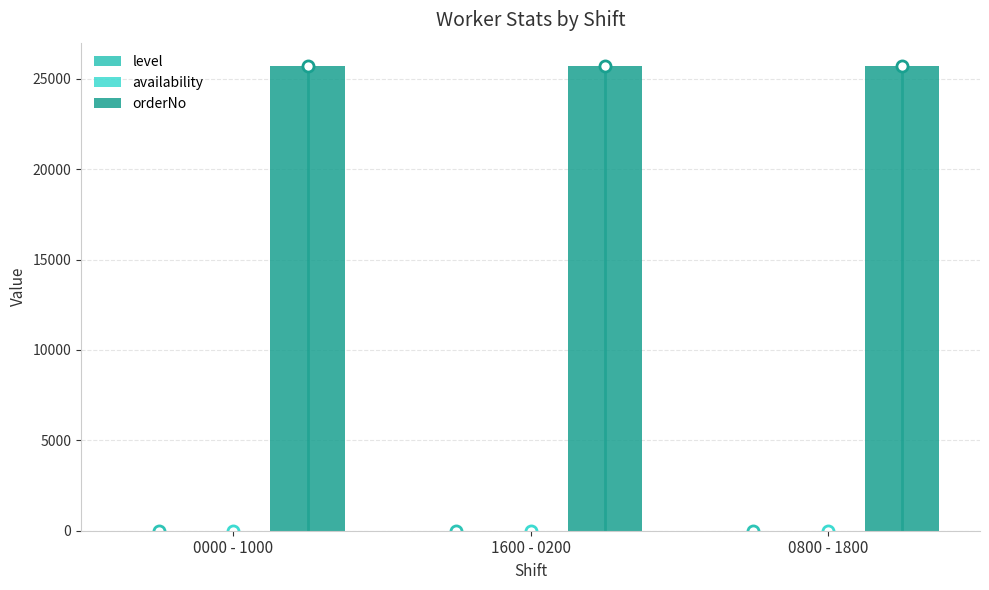

Which series has the widest spread of values?

level